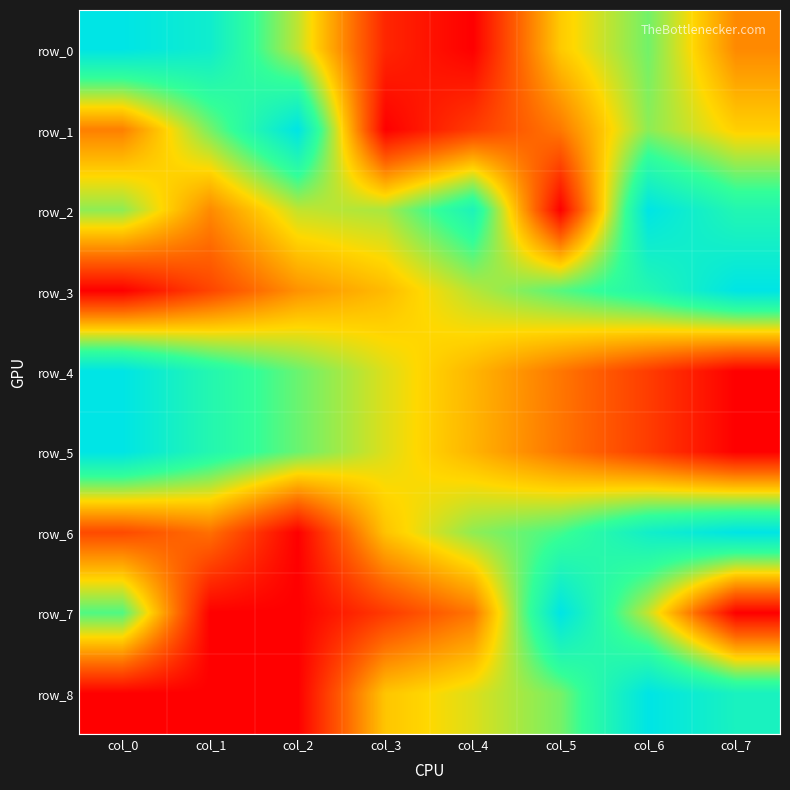

What is the sum of all row_6 values?

4.2